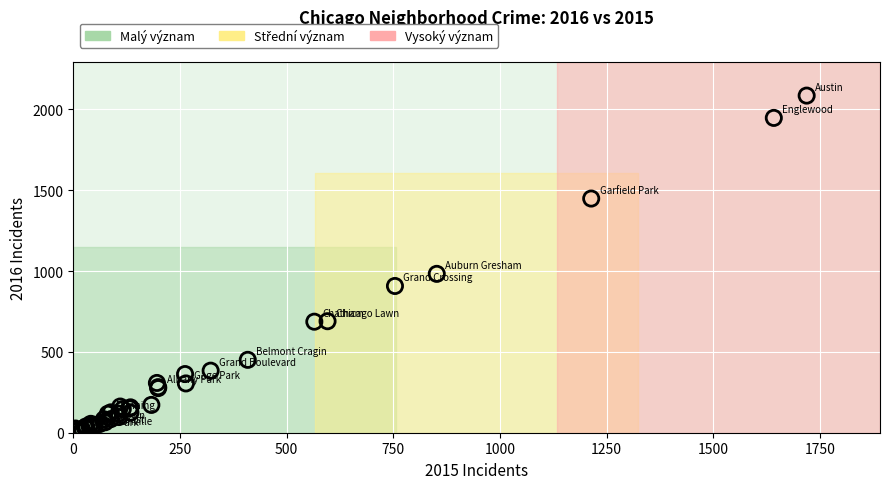

What Y value in the scatter plot is closest to 1048?

983